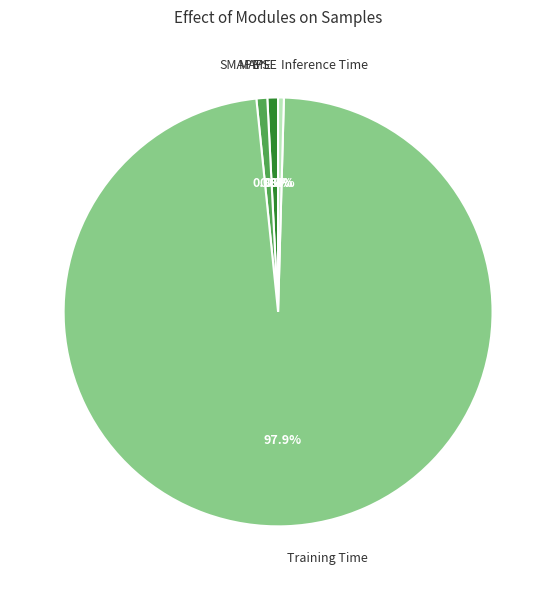

Which has a higher value, MAPE or Training Time?

Training Time